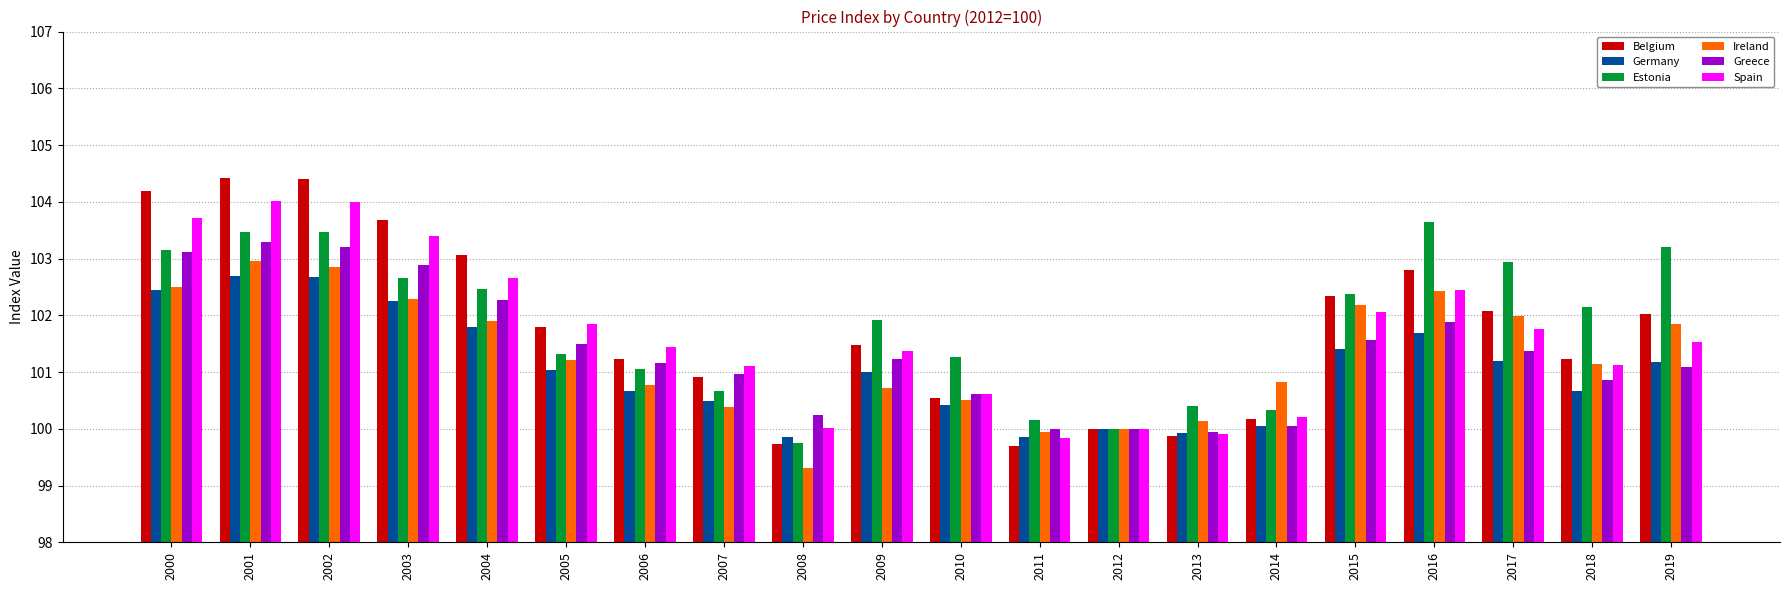

What is the difference between the maximum and minimum values in the Greece series?

3.3